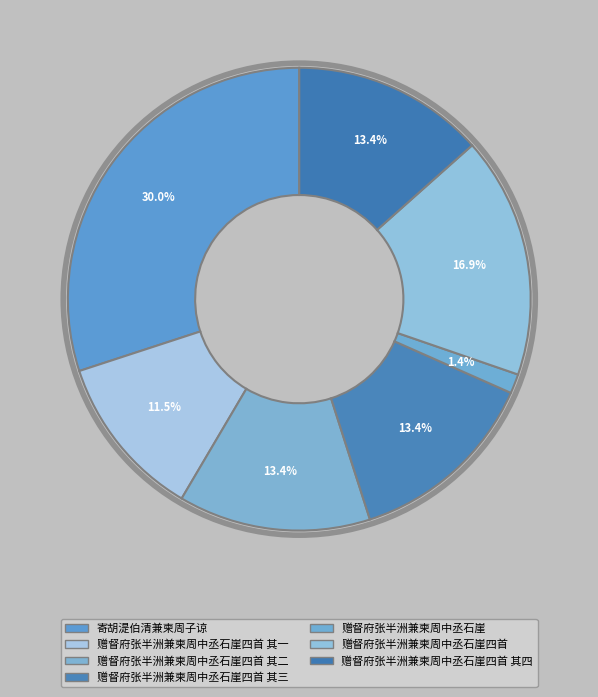

Combined, do 赠督府张半洲兼柬周中丞石崖 and 赠督府张半洲兼柬周中丞石崖四首 其四 account for over 50%?

No